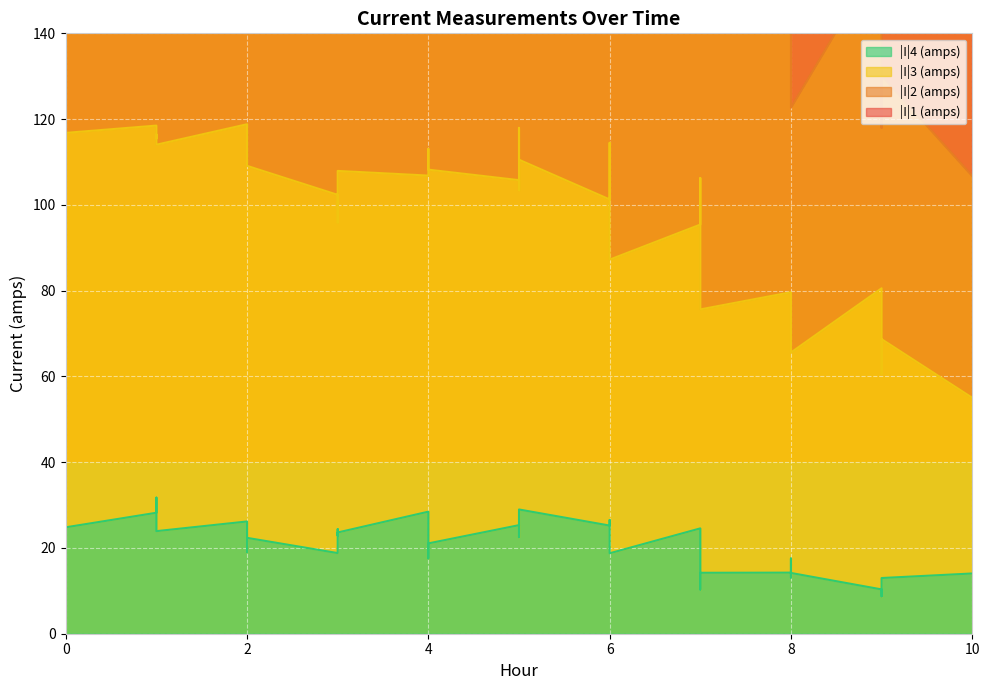

What is the value of the |I|1 (amps) point at the 20th from the left?

305.6